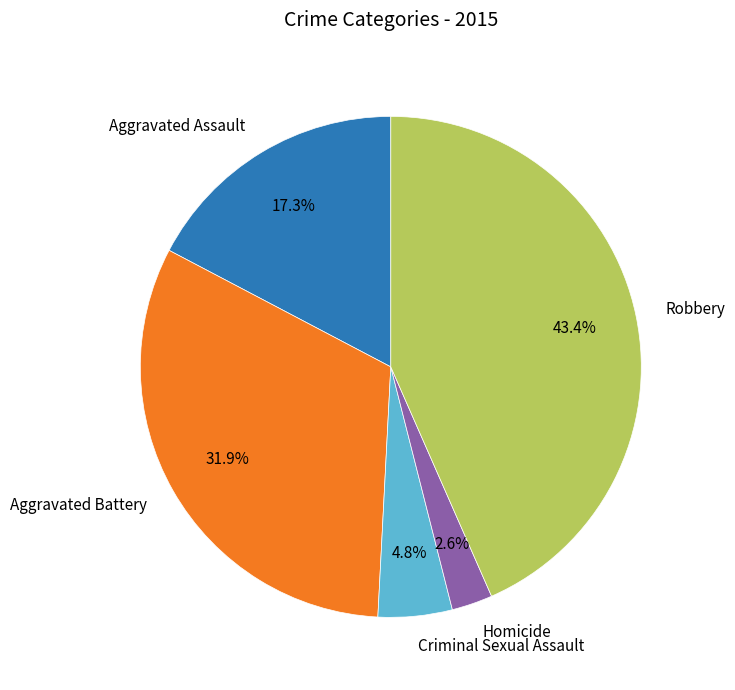

Which slice is the smallest?

Homicide